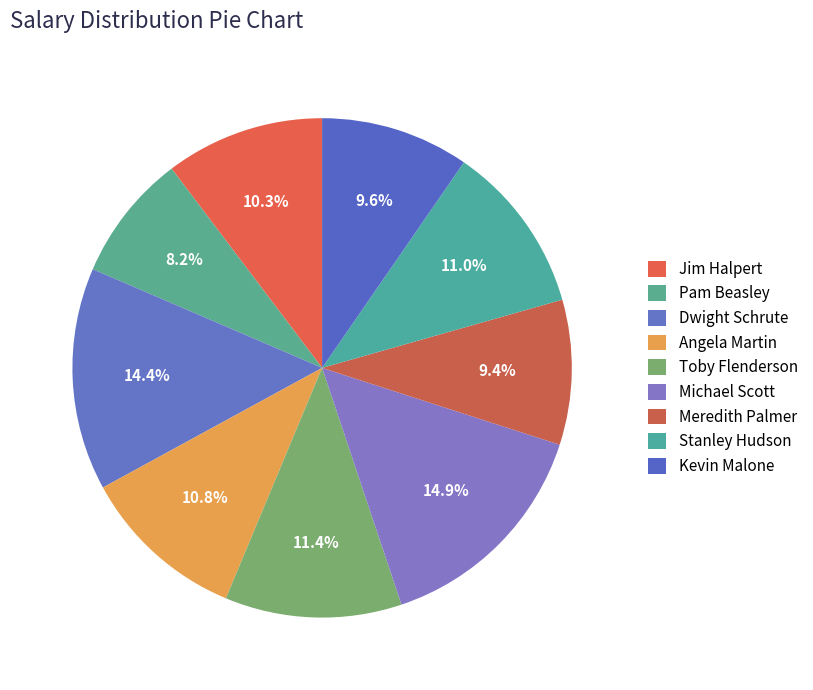

Count the number of slices in the pie.

9